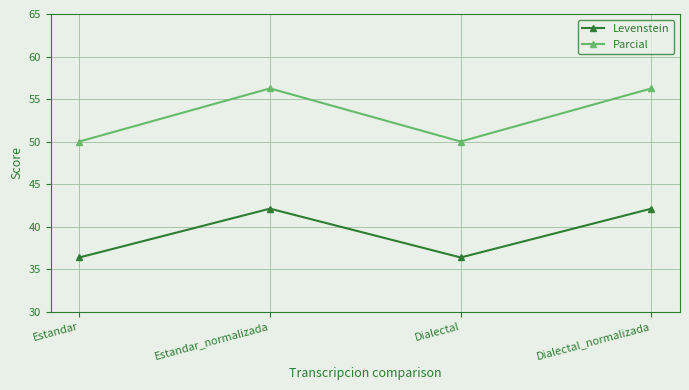

Is it true that Parcial equals 50.0 at Estandar?

True